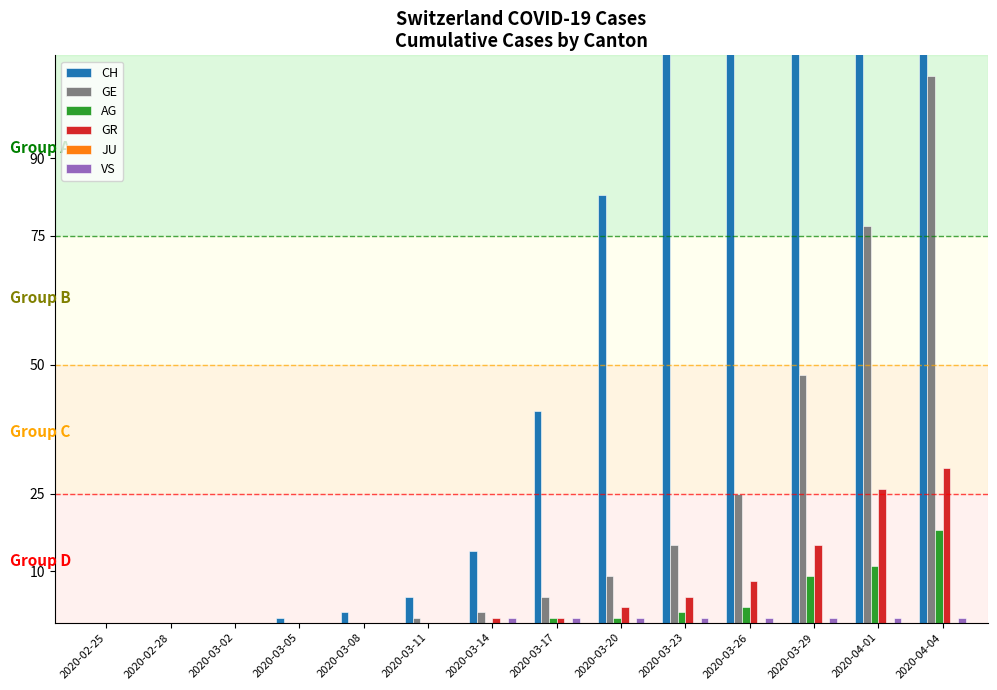

What is the difference between the CH values at 2020-03-23 and 2020-02-28?

148